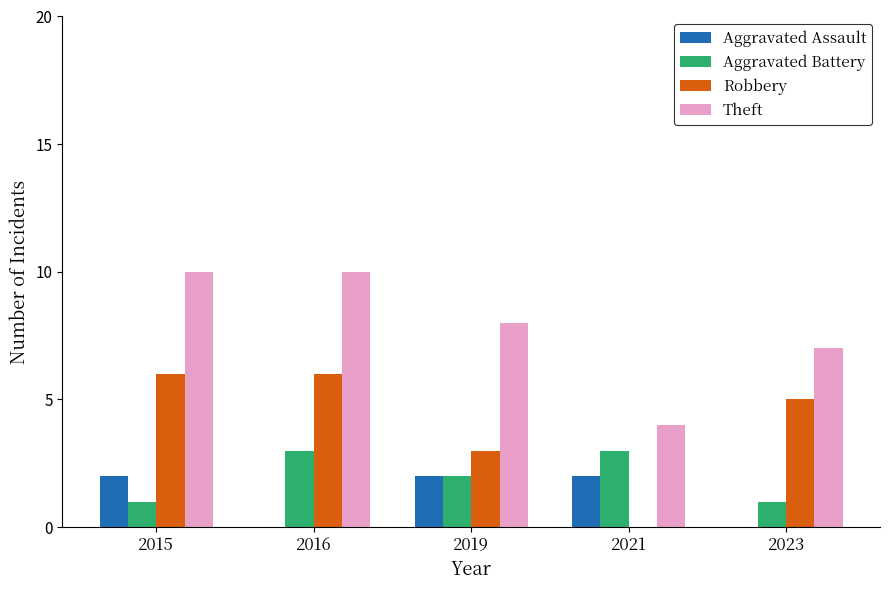

Which series changed the most between 2021 and 2023?

Robbery